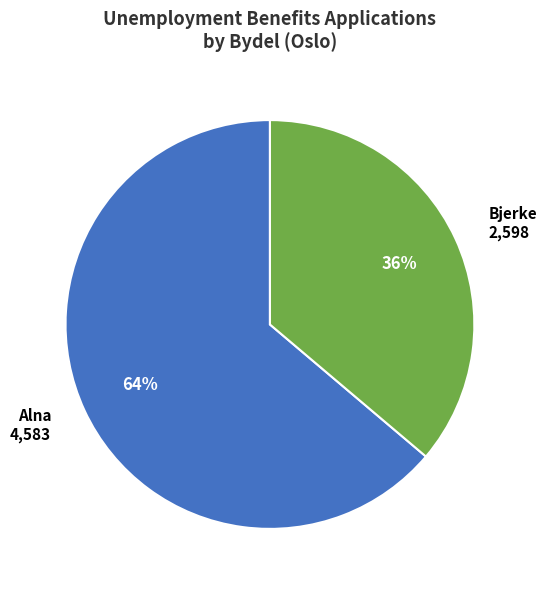

What is the largest slice in the pie chart?

Alna